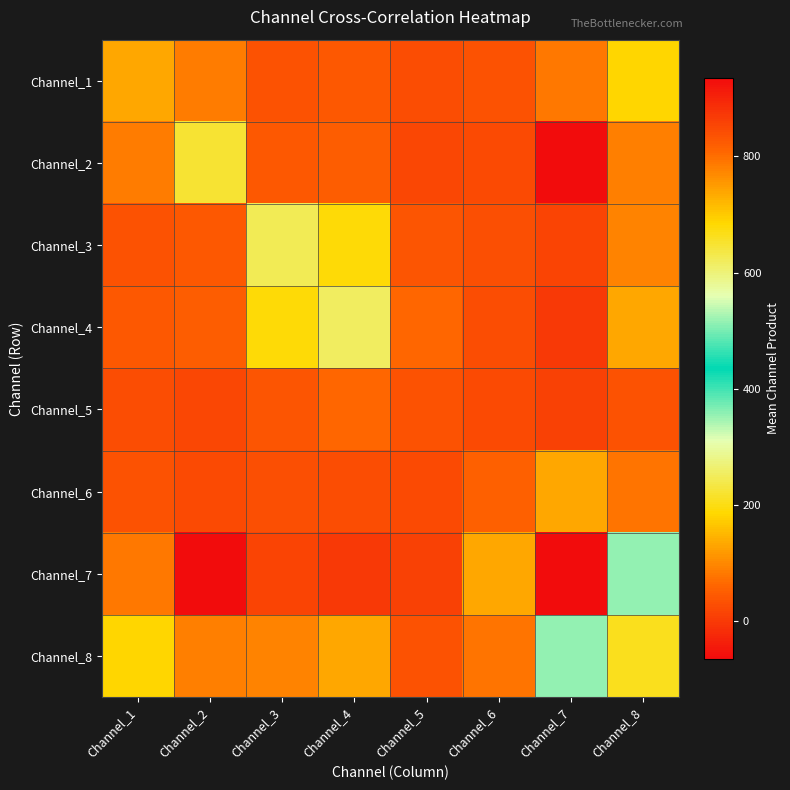

What is the difference between the highest and lowest values at Channel_5?

51.2